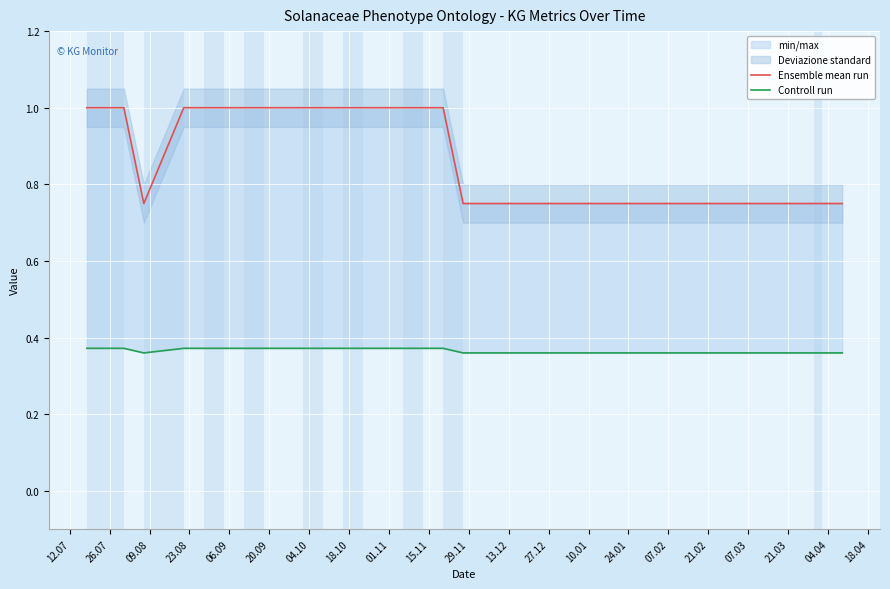

How many lines are shown in the chart?

2